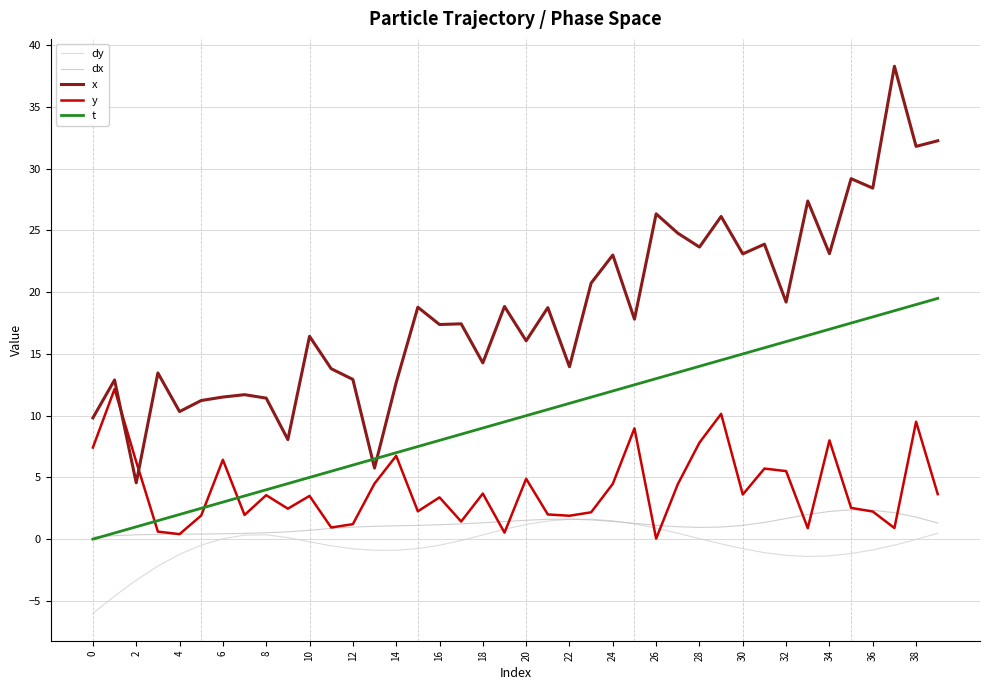

Does the chart display data point markers on the line(s)?

No